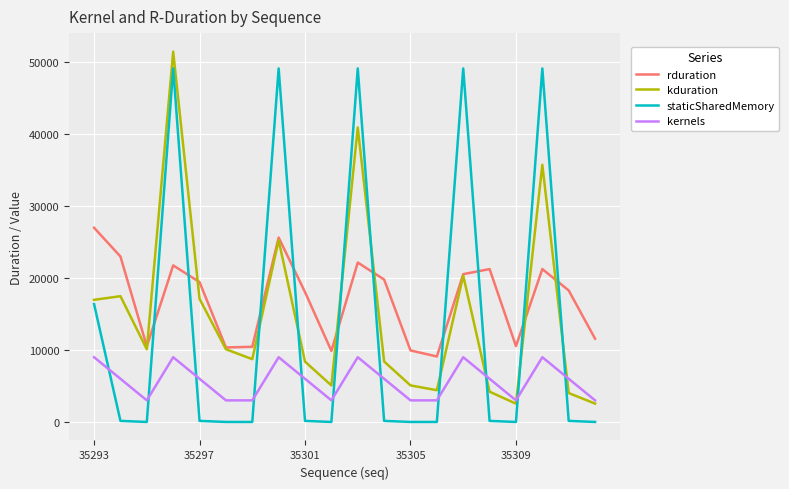

True or false: rduration and kernels intersect in this chart.

False